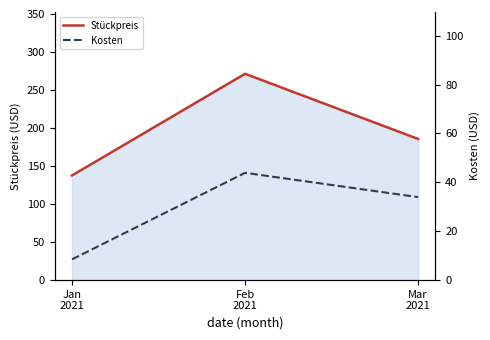

Reading left to right, list all the values displayed in this chart.

Stückpreis: Jan
2021=137.7	Feb
2021=271.4	Mar
2021=185.7
Kosten: Jan
2021=8.5	Feb
2021=43.9	Mar
2021=34.0